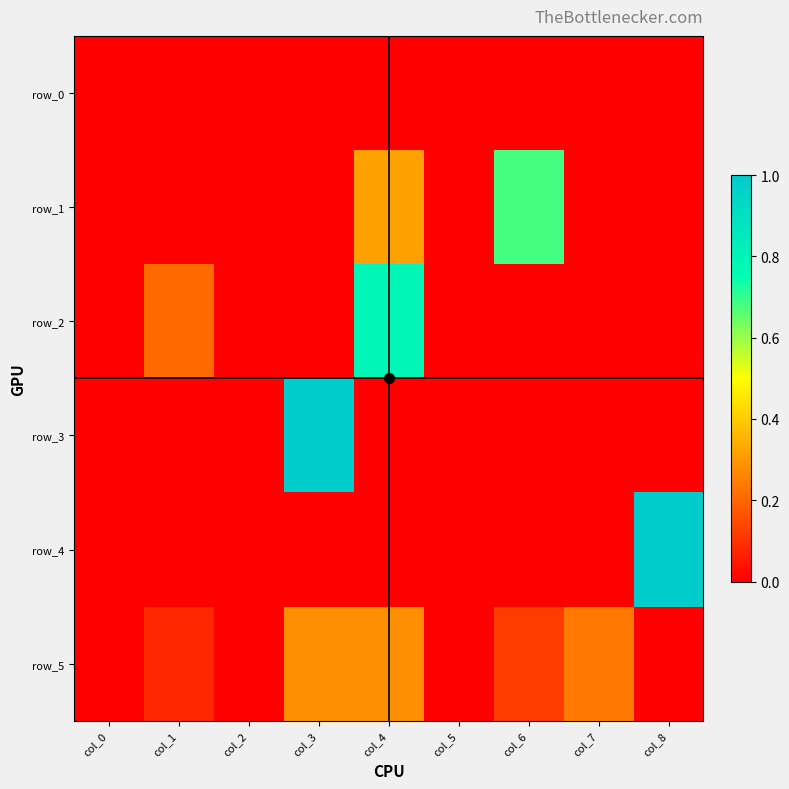

The value of row_3 at col_6 is 0.0. True or false?

True